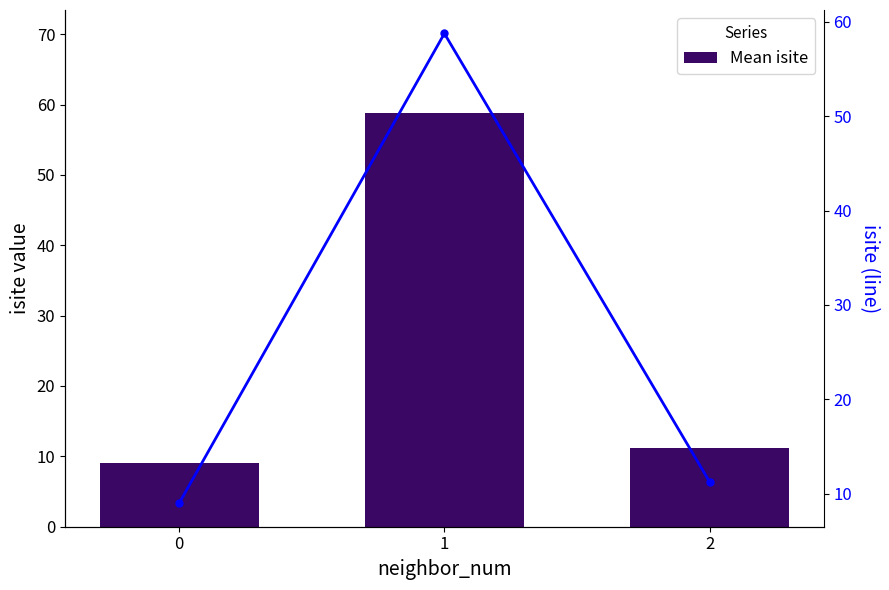

The value of Mean isite at 1 is 38.6. True or false?

False